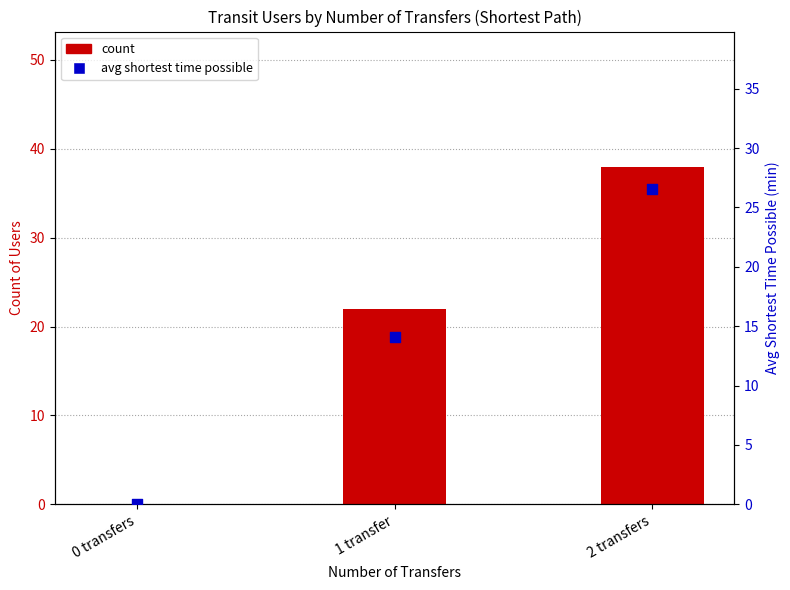

Which series reaches the maximum Y coordinate?

count